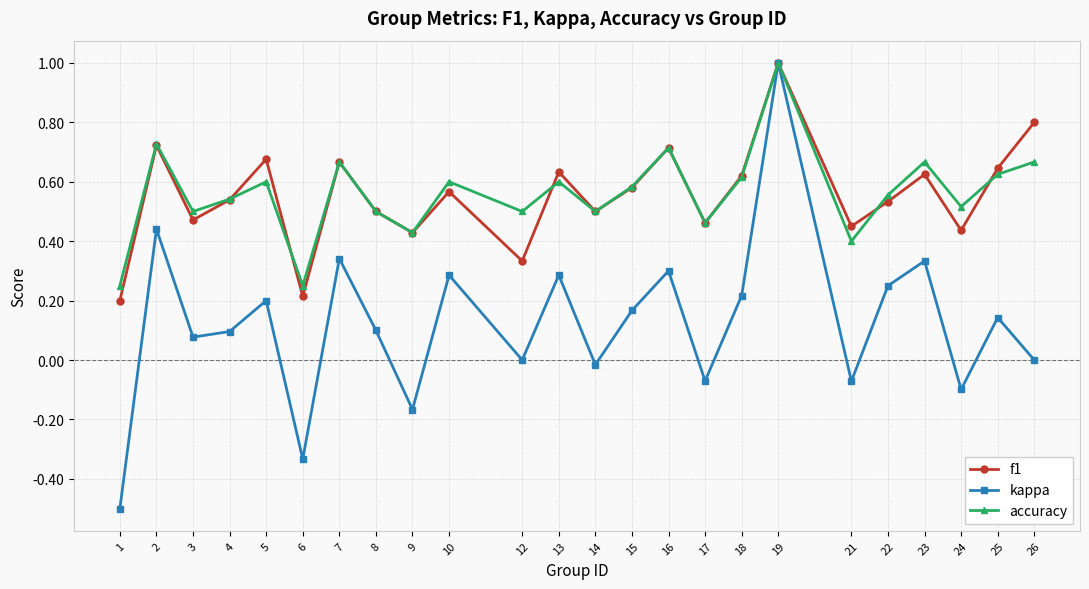

At how many categories does at least one series exceed 0?

24